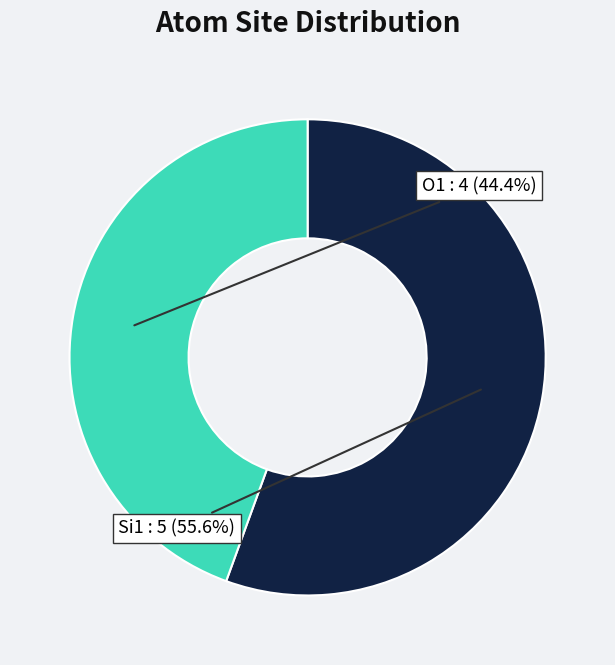

Is there a majority slice in this chart?

Yes